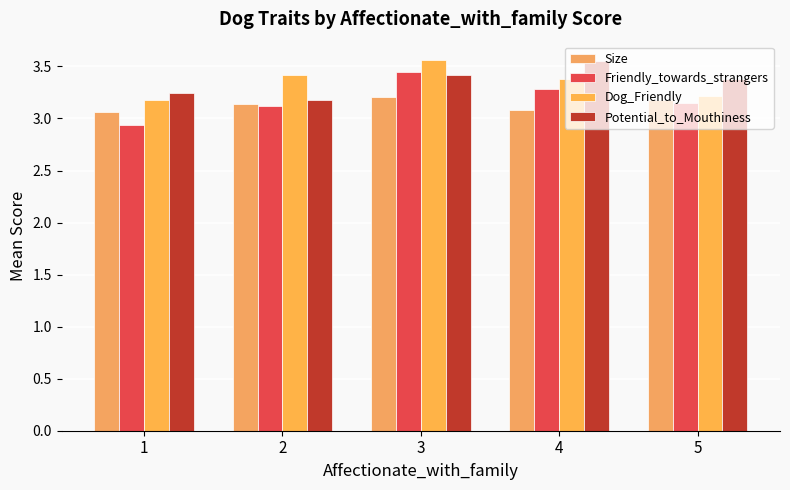

How many Potential_to_Mouthiness values are between 3 and 4?

5